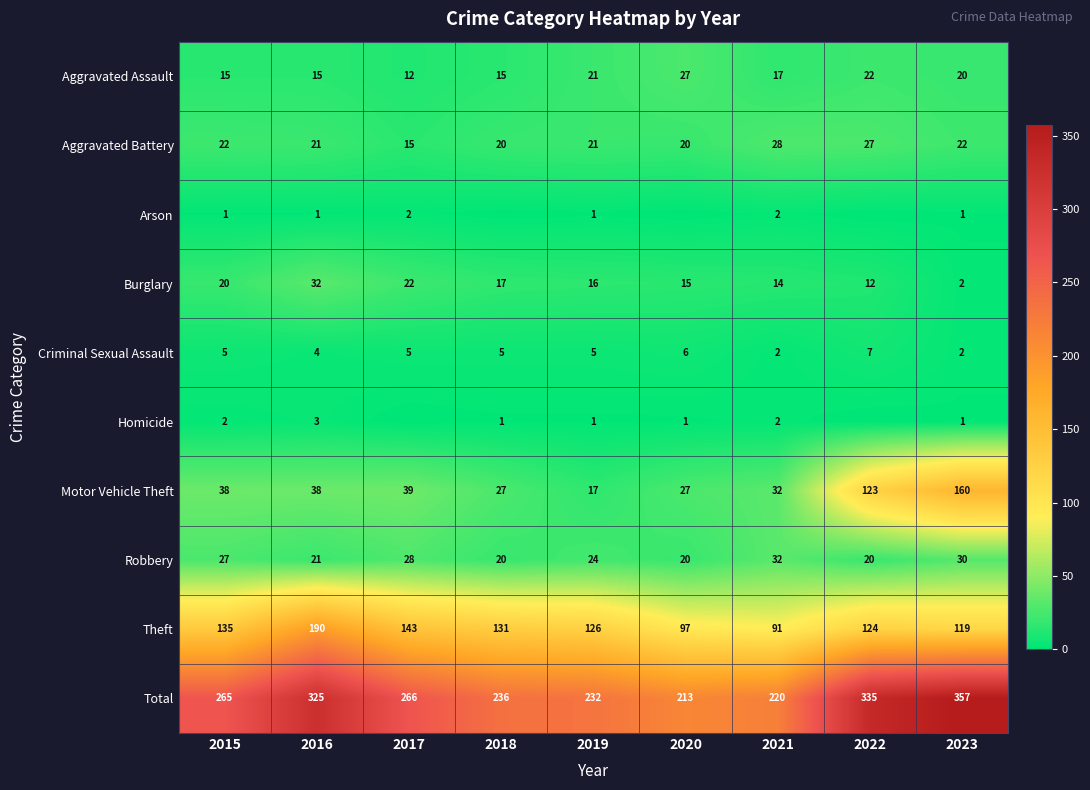

What is the sum of the Total values at 2020 and 2015?

478